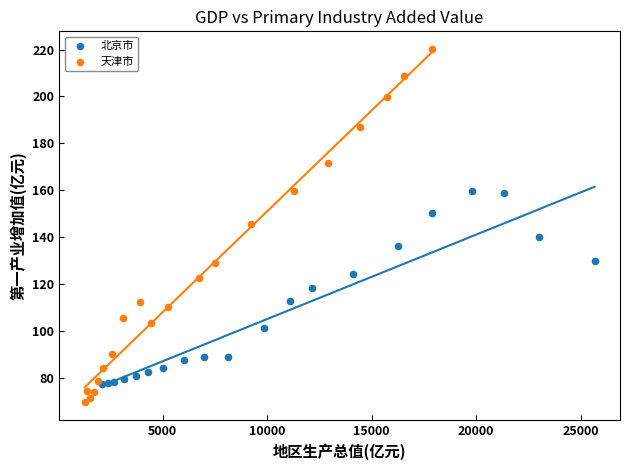

Which series has the largest Y range (max minus min)?

天津市